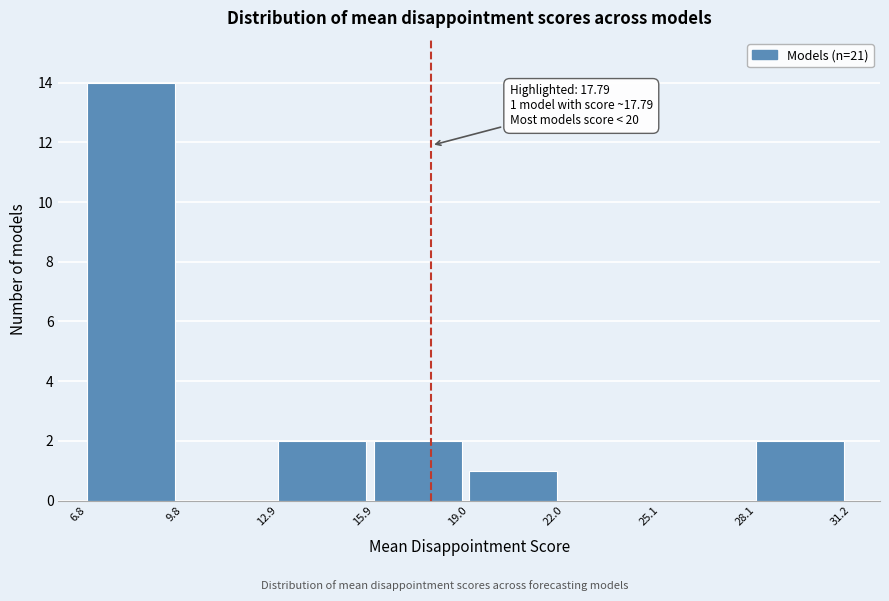

Which range on the x-axis has the tallest bar?

6.8 to 9.8